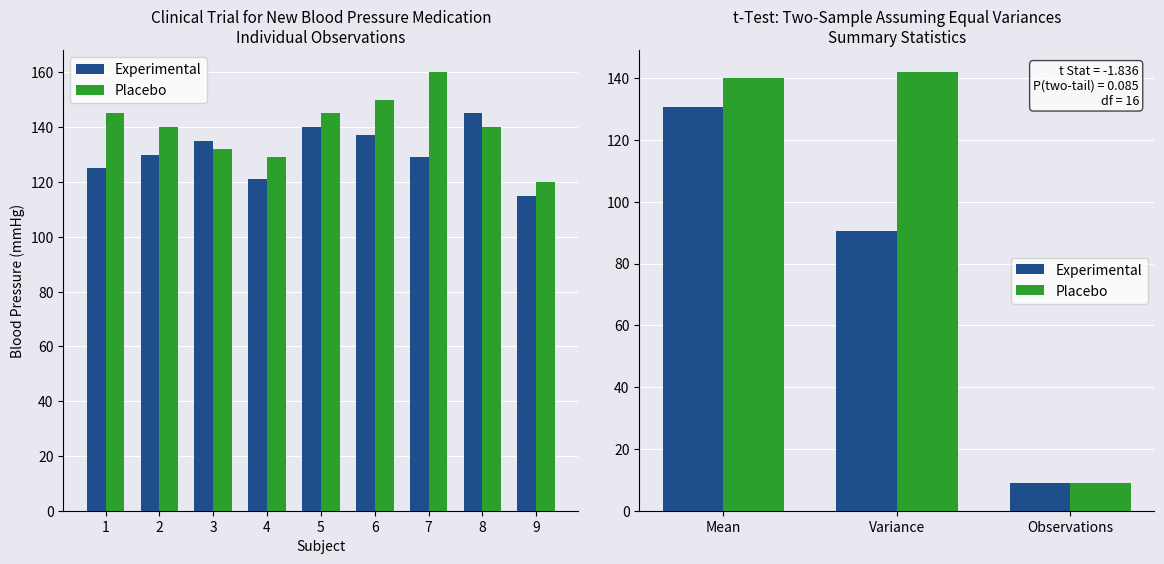

The value of Experimental at Mean is 82.0. True or false?

False